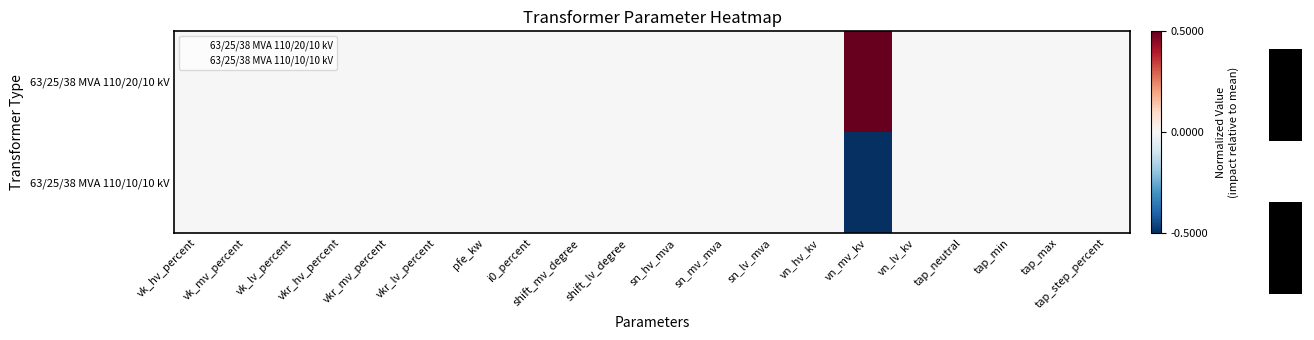

How many 63/25/38 MVA 110/20/10 kV values are between 0 and 1?

20